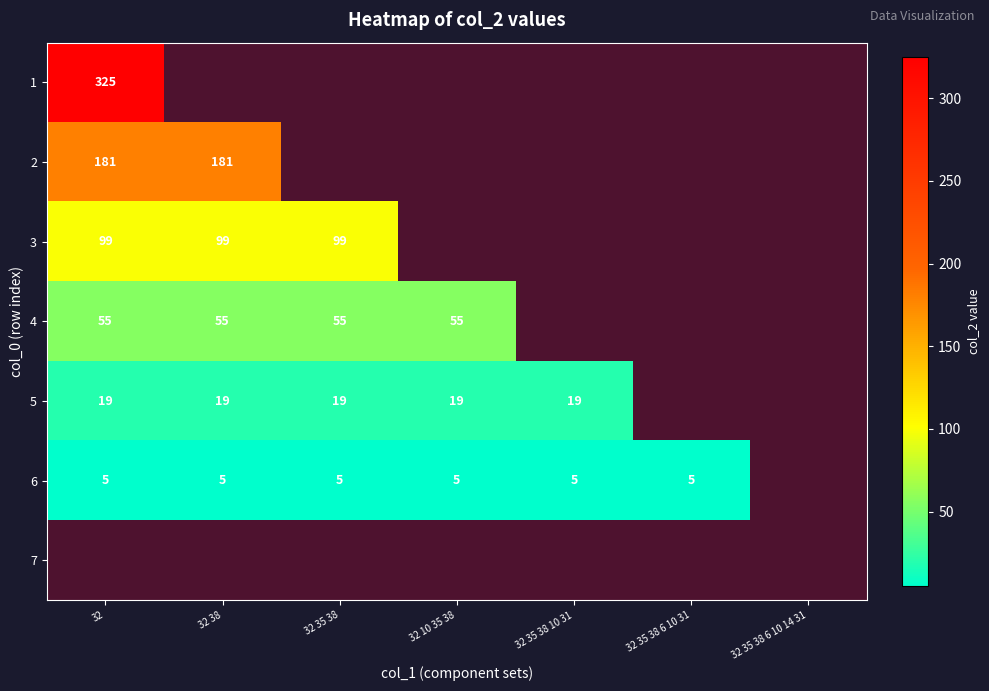

True or false: 2 has a value of 181 at 32 38.

True